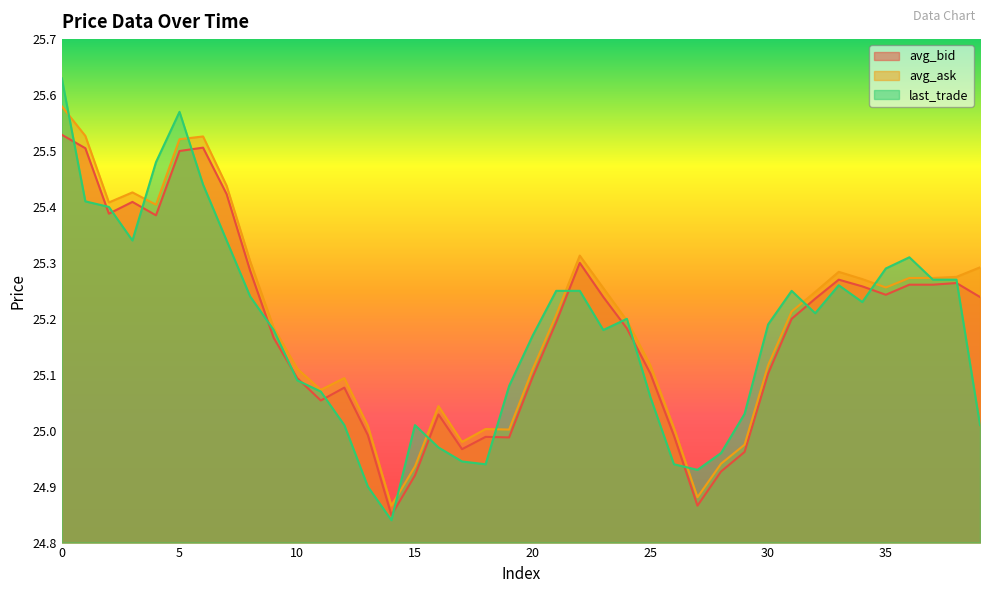

How many intersections are there between avg_bid and last_trade?

19